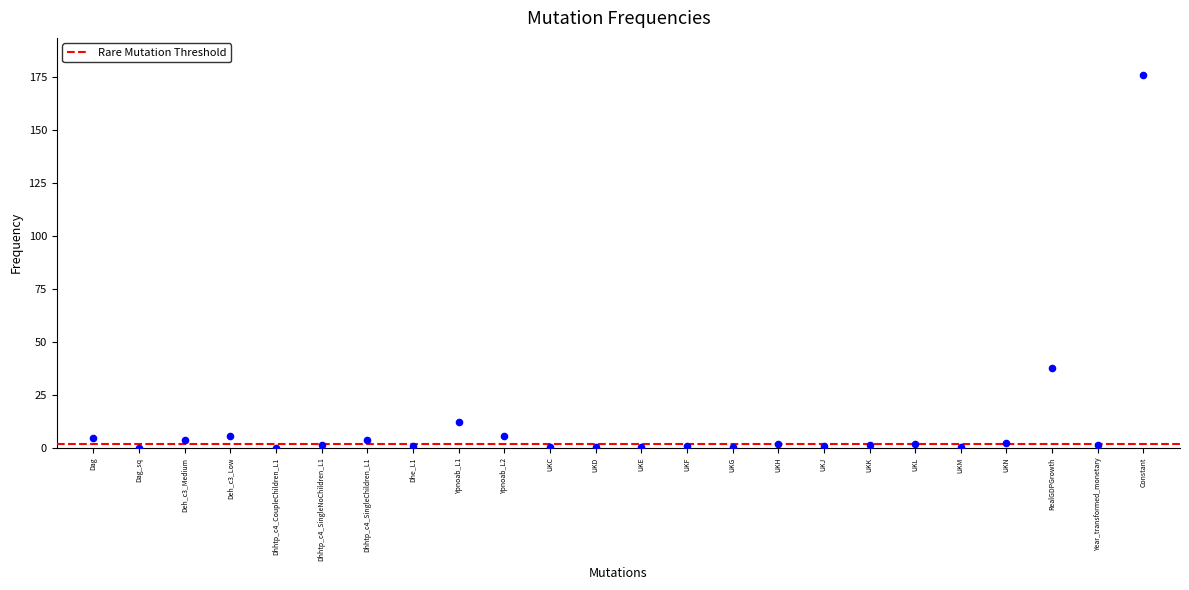

What Y value in the scatter plot is closest to 88?

37.9